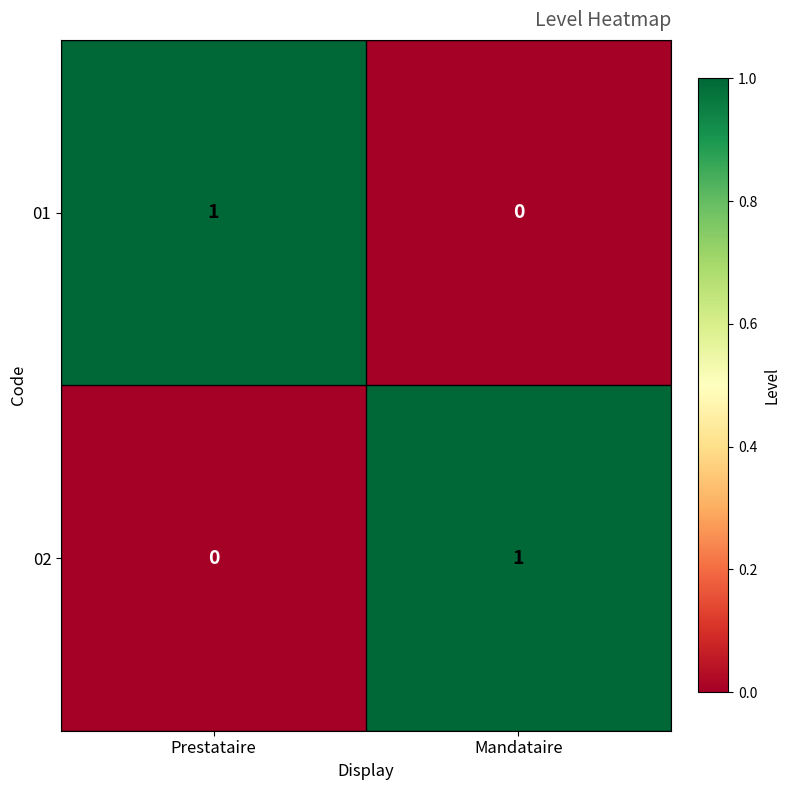

The 02 series shows 1 at Mandataire. True or false?

True